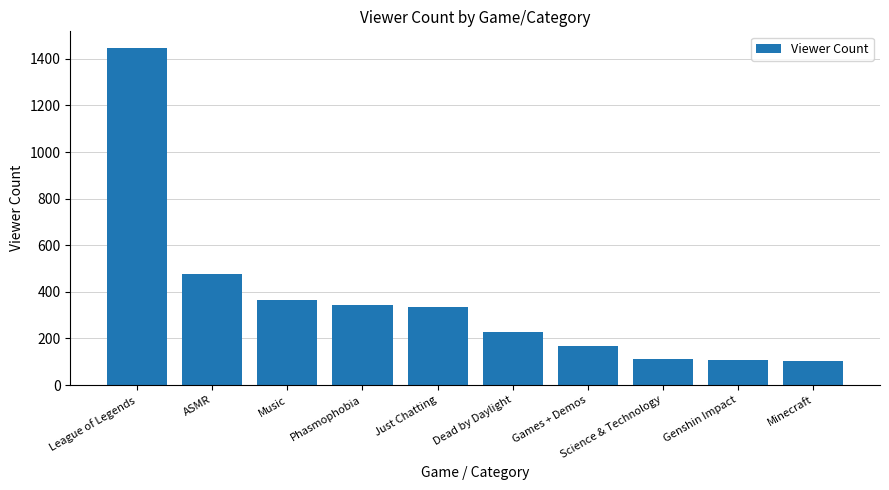

Where is the data nearest to the value 774?

ASMR